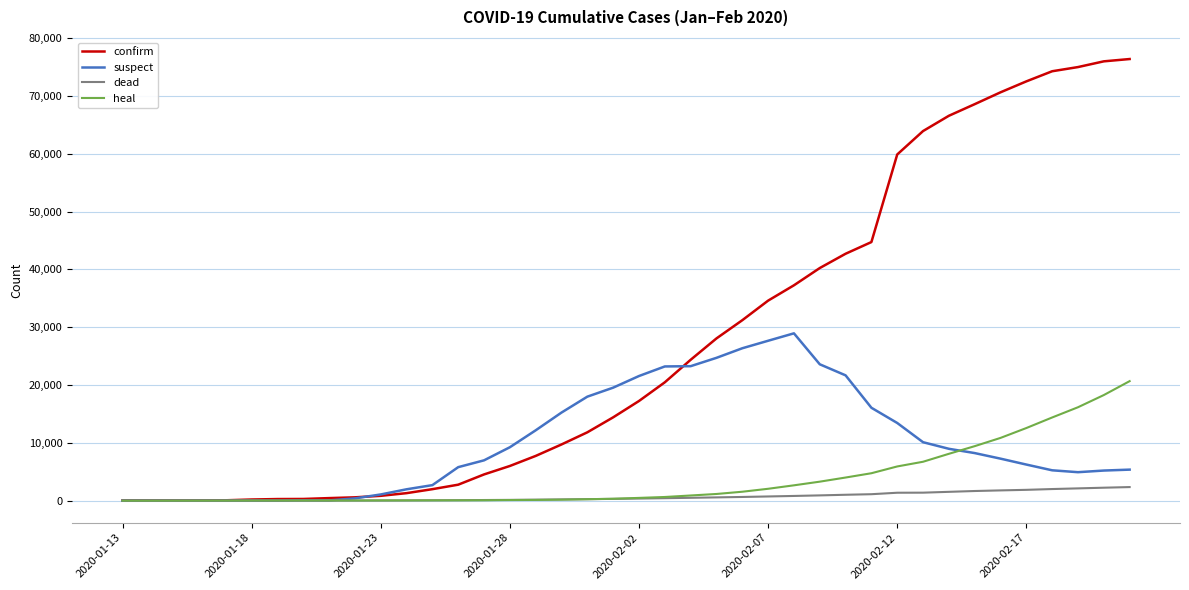

What is the greatest value displayed?

76392